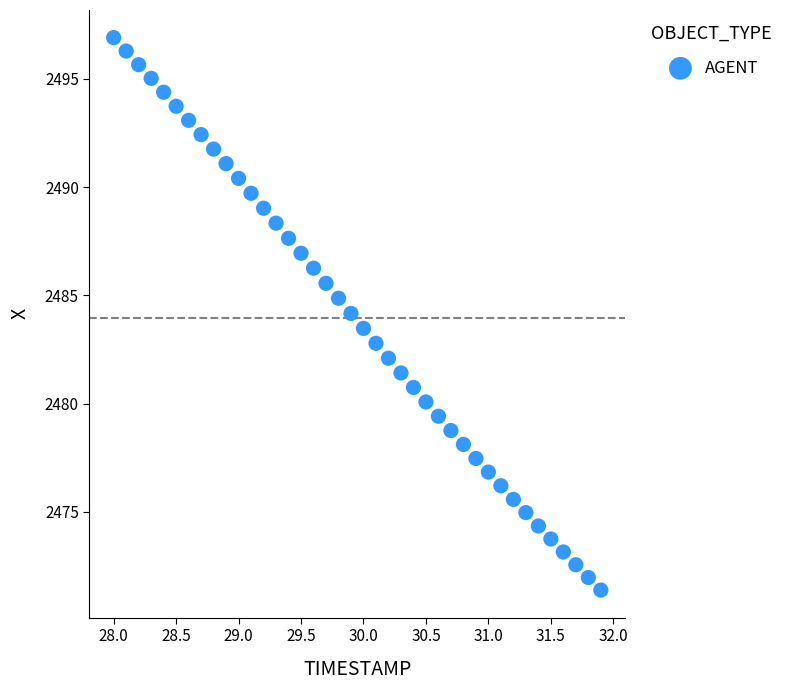

What is the range of X values (max minus min)?

3.9